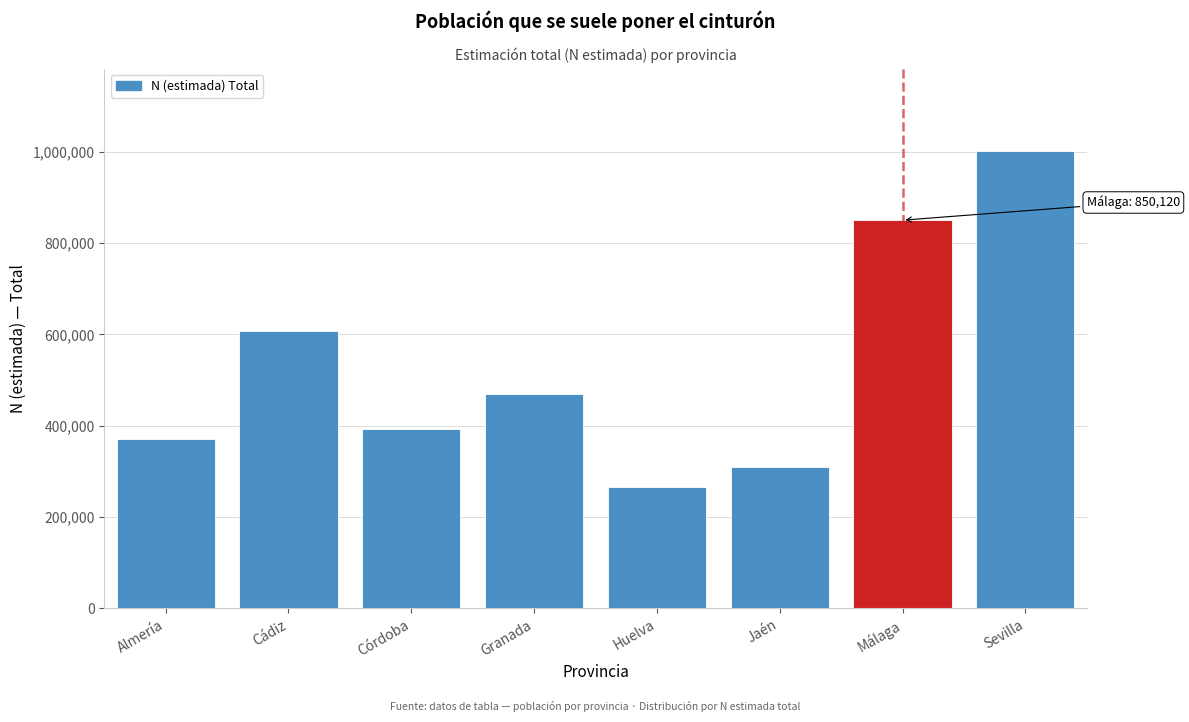

Reading right to left, what are all the values shown in this chart?

1001757	850120	310704	266847	468565	392965	607429	371782